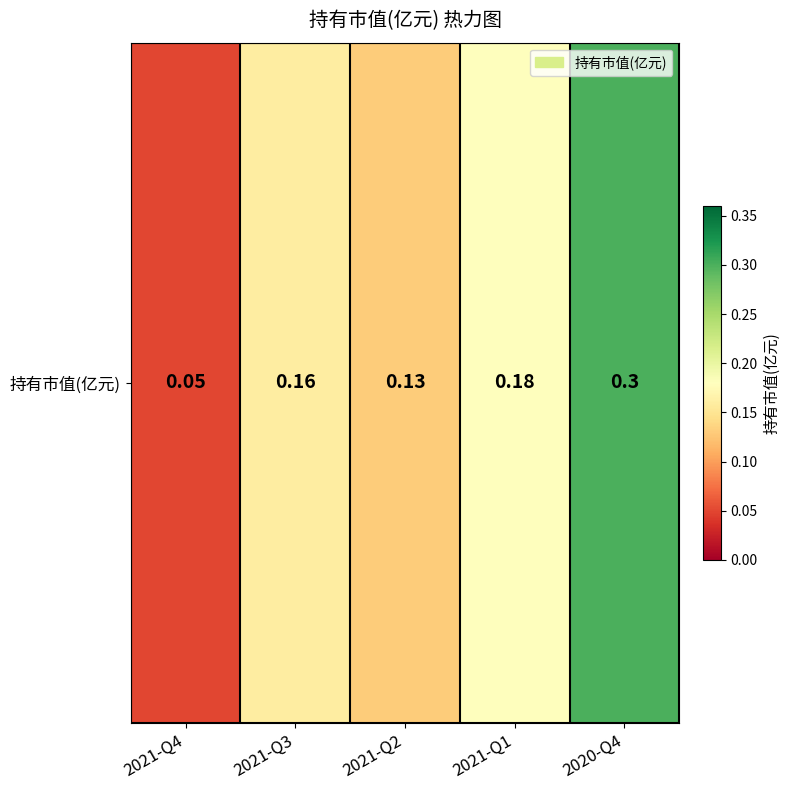

Which category has the highest value across all series?

2020-Q4